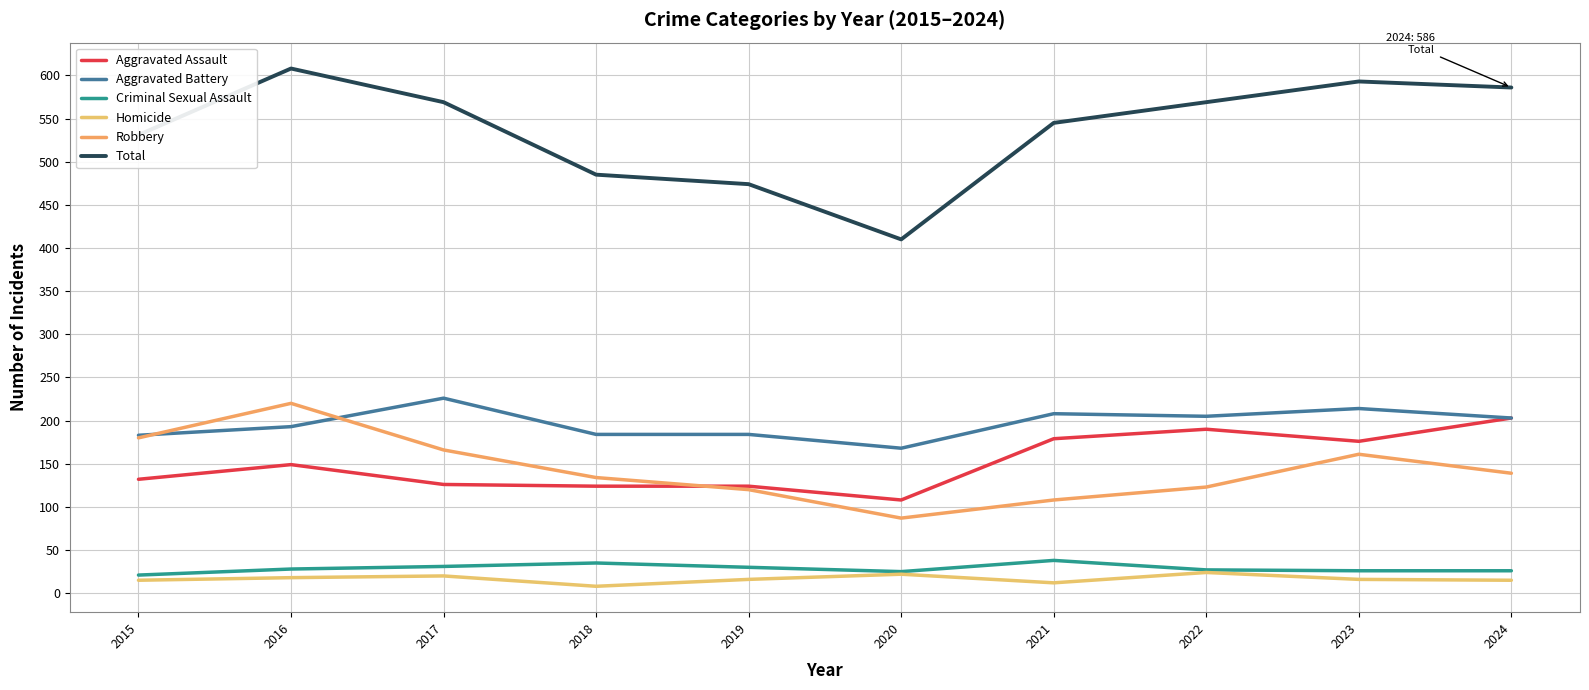

Reading left to right, list all the values displayed in this chart.

Aggravated Assault: 2015=132	2016=149	2017=126	2018=124	2019=124	2020=108	2021=179	2022=190	2023=176	2024=203
Aggravated Battery: 2015=183	2016=193	2017=226	2018=184	2019=184	2020=168	2021=208	2022=205	2023=214	2024=203
Criminal Sexual Assault: 2015=21	2016=28	2017=31	2018=35	2019=30	2020=25	2021=38	2022=27	2023=26	2024=26
Homicide: 2015=15	2016=18	2017=20	2018=8	2019=16	2020=22	2021=12	2022=24	2023=16	2024=15
Robbery: 2015=180	2016=220	2017=166	2018=134	2019=120	2020=87	2021=108	2022=123	2023=161	2024=139
Total: 2015=531	2016=608	2017=569	2018=485	2019=474	2020=410	2021=545	2022=569	2023=593	2024=586